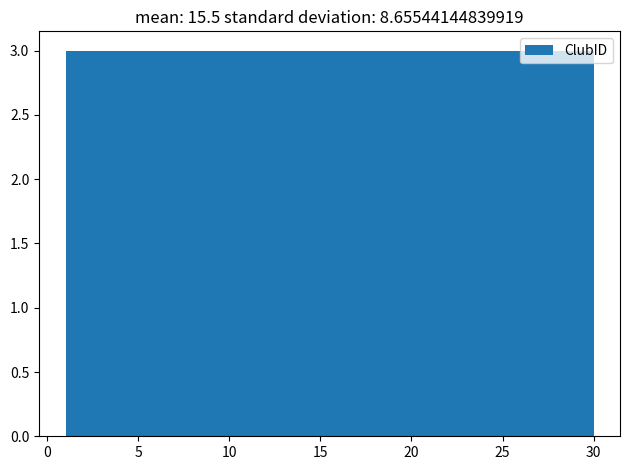

Reading left to right, transcribe this chart: for each bar, give the range it covers on the x-axis and its height. Neither the bar edges nor the heights are printed on the chart, so give them approximately, as read against the axes.

1.0 to 3.9: 3
3.9 to 6.8: 3
6.8 to 9.7: 3
9.7 to 12.6: 3
12.6 to 15.5: 3
15.5 to 18.4: 3
18.4 to 21.3: 3
21.3 to 24.2: 3
24.2 to 27.1: 3
27.1 to 30.0: 3